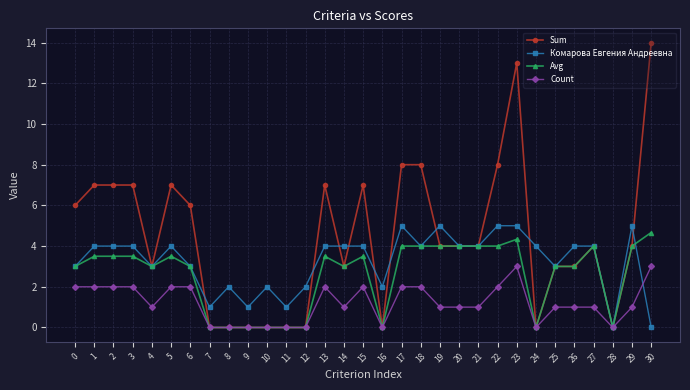

Is the value of Count at 18 greater than the value of Sum at 20?

No